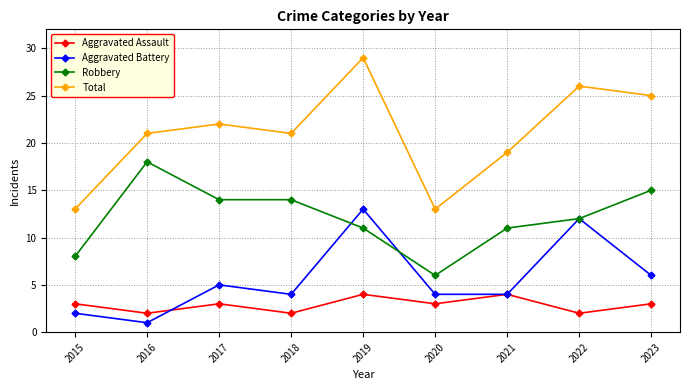

List the series in order of their peak value, lowest first.

Aggravated Assault, Aggravated Battery, Robbery, Total